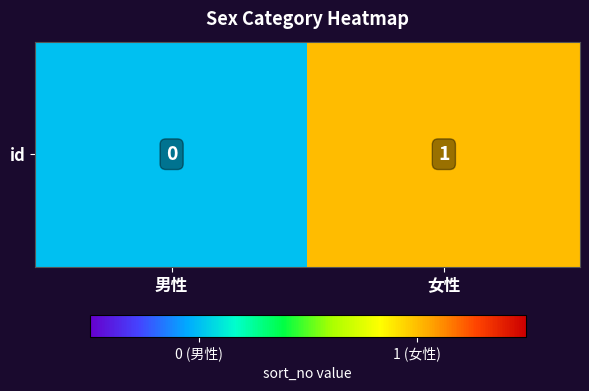

Which category has the highest value across all series?

女性